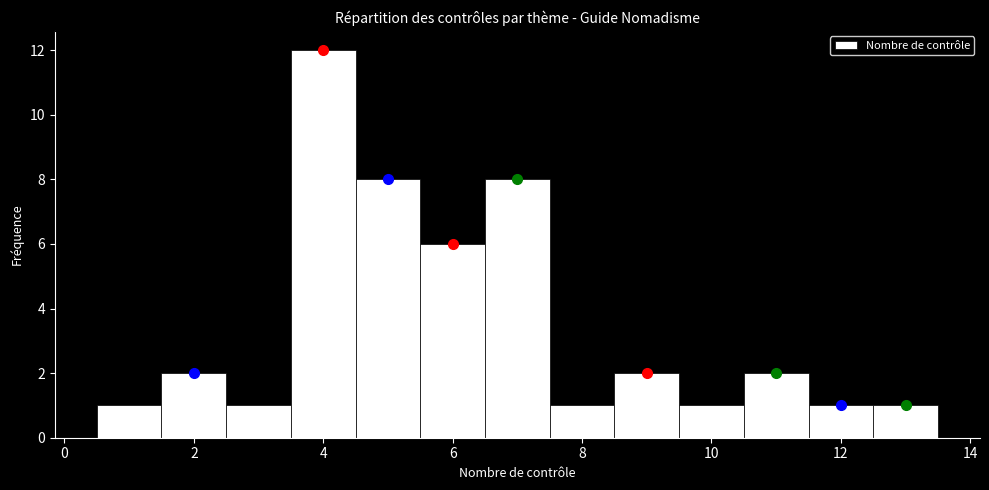

Reading left to right, transcribe this chart: for each bar, give the range it covers on the x-axis and its height. Neither the bar edges nor the heights are printed on the chart, so give them approximately, as read against the axes.

0.5 to 1.5: 1
1.5 to 2.5: 2
2.5 to 3.5: 1
3.5 to 4.5: 12
4.5 to 5.5: 8
5.5 to 6.5: 6
6.5 to 7.5: 8
7.5 to 8.5: 1
8.5 to 9.5: 2
9.5 to 10.5: 1
10.5 to 11.5: 2
11.5 to 12.5: 1
12.5 to 13.5: 1